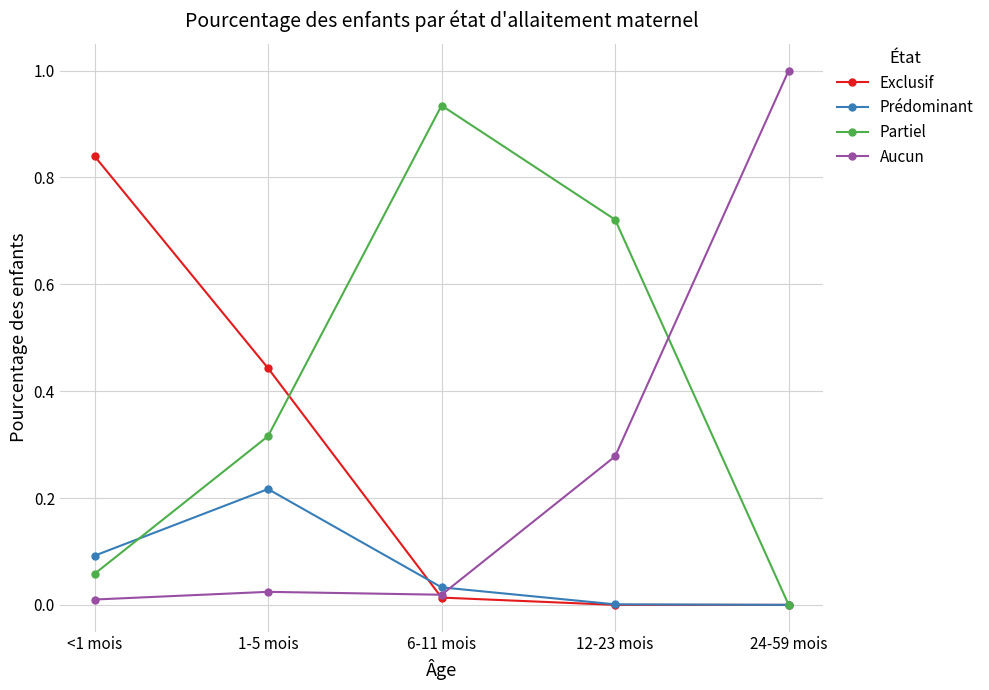

The value of Exclusif at 24-59 mois is 0.0. True or false?

True